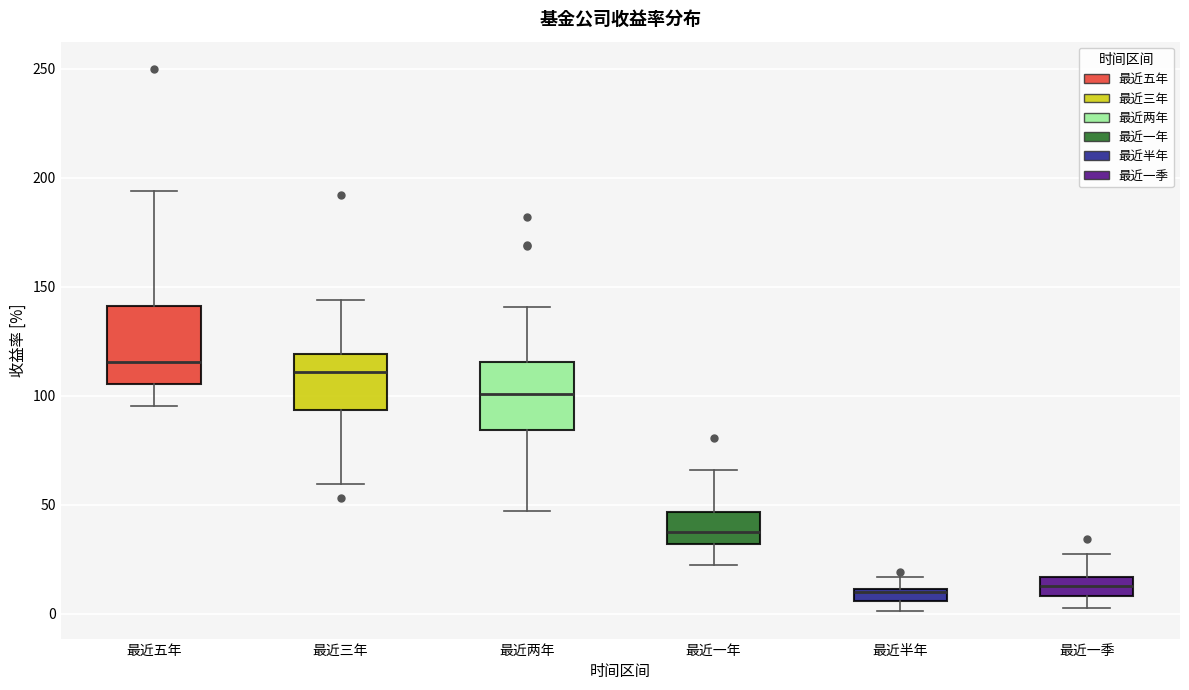

Where does the upper whisker of the box for 最近三年 end on the y-axis? The values are not printed on the chart, so give them approximately, as read against the axis.

145